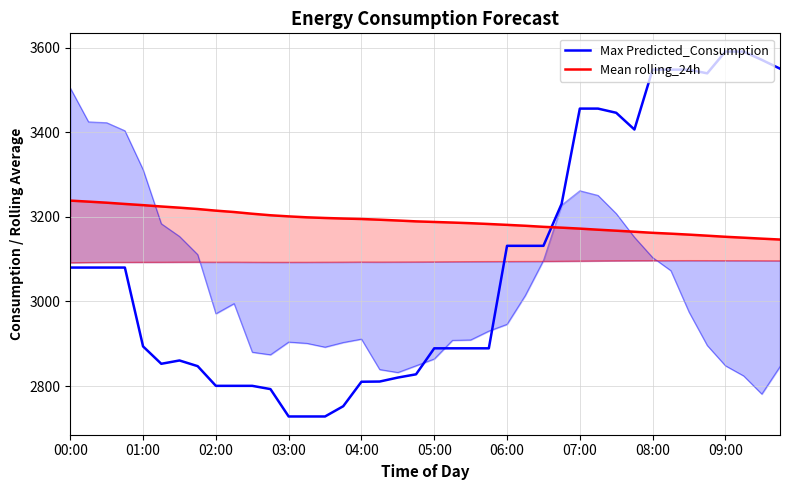

Is this an area chart (filled region under the line)?

No